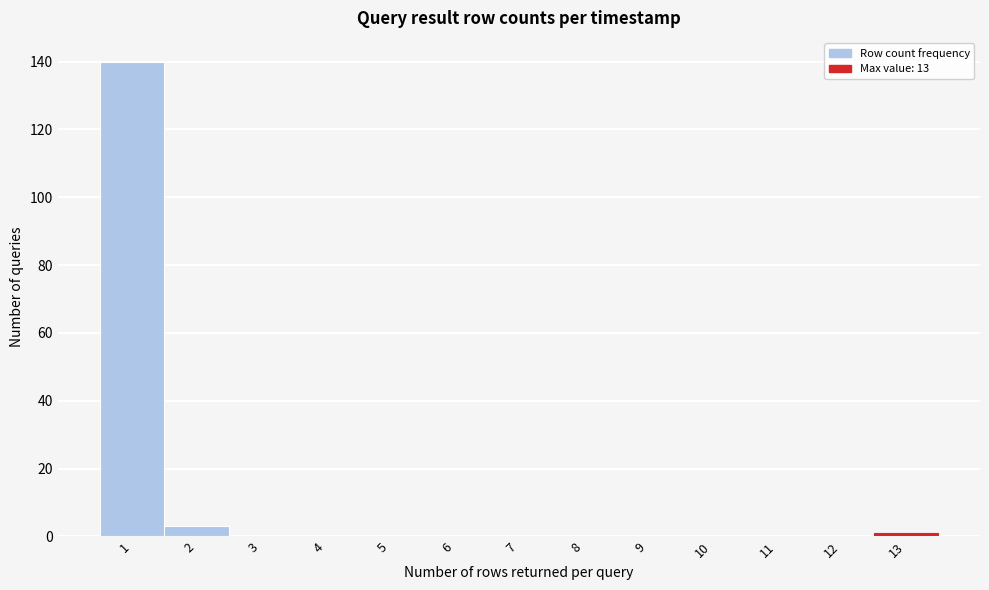

Reading left to right, extract all data points from this chart.

1=140	2=3	3=0	4=0	5=0	6=0	7=0	8=0	9=0	10=0	11=0	12=0	13=1